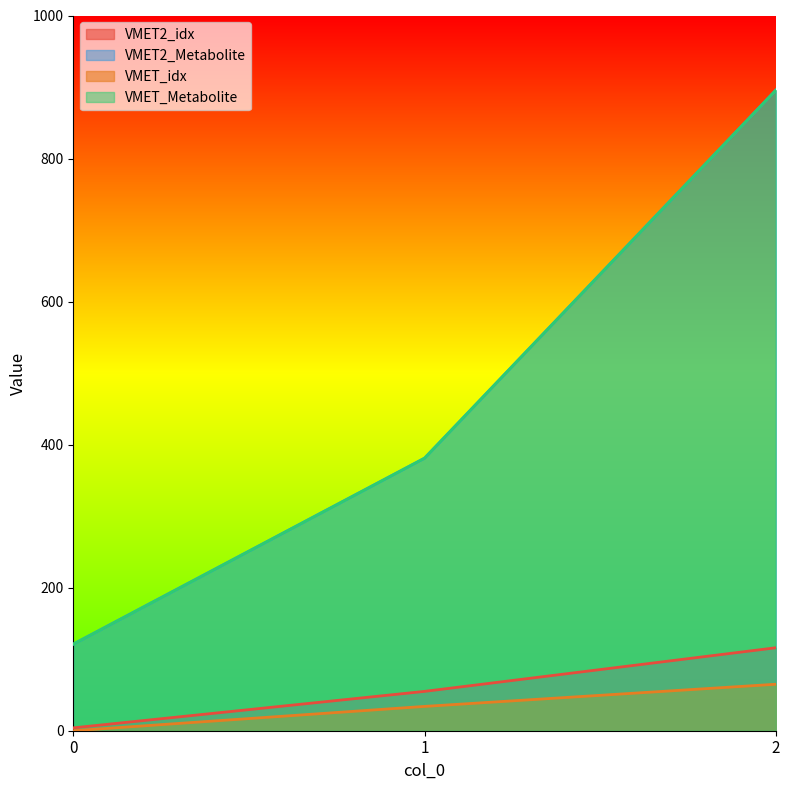

Reading left to right, what are all the values shown in this chart?

VMET2_idx: 4.0	55.0	116.0
VMET2_Metabolite: 121.1	381.1	895.6
VMET_idx: 0.0	34.0	65.0
VMET_Metabolite: 121.1	381.1	895.6